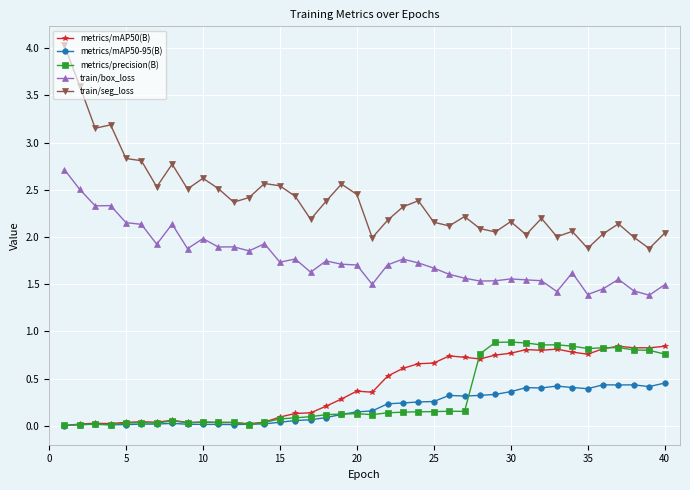

Does the chart display data point markers on the line(s)?

Yes